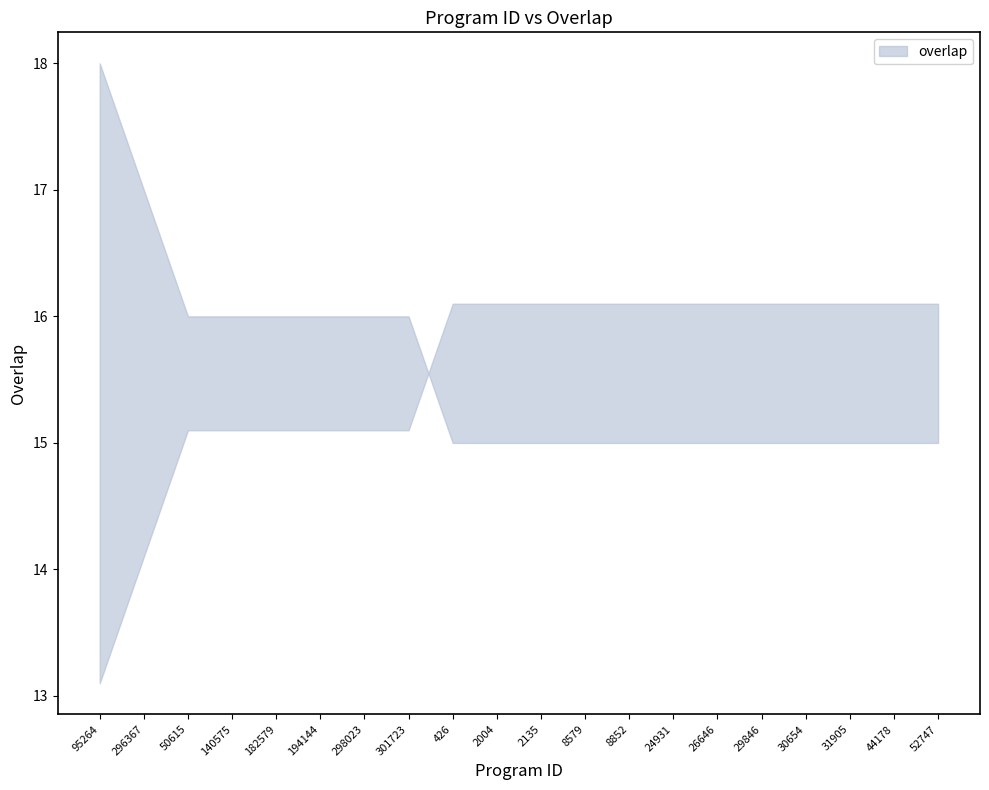

List the labels in order of value, smallest first.

426, 2004, 2135, 8579, 8852, 24931, 26646, 29846, 30654, 31905, 44178, 52747, 50615, 140575, 182579, 194144, 298023, 301723, 296367, 95264